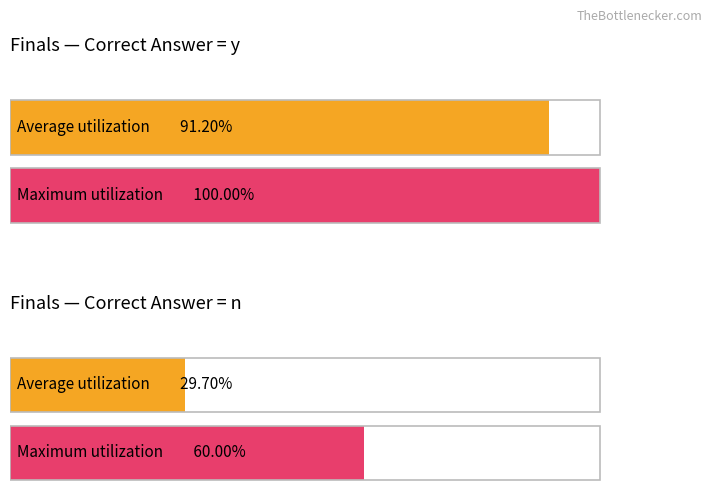

Are the bars grouped side by side (vs. stacked)?

Yes